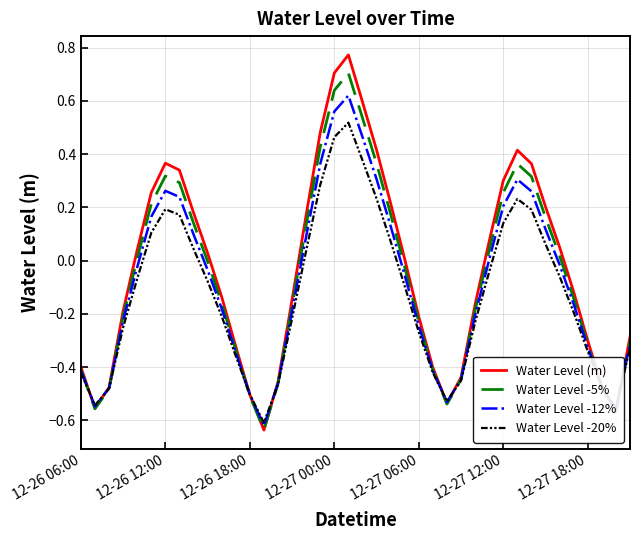

Rank the series by their maximum value, from highest to lowest.

Water Level (m), Water Level -5%, Water Level -12%, Water Level -20%